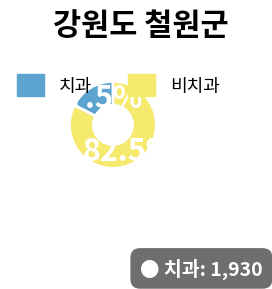

Is there any slice that represents more than half of the pie?

Yes